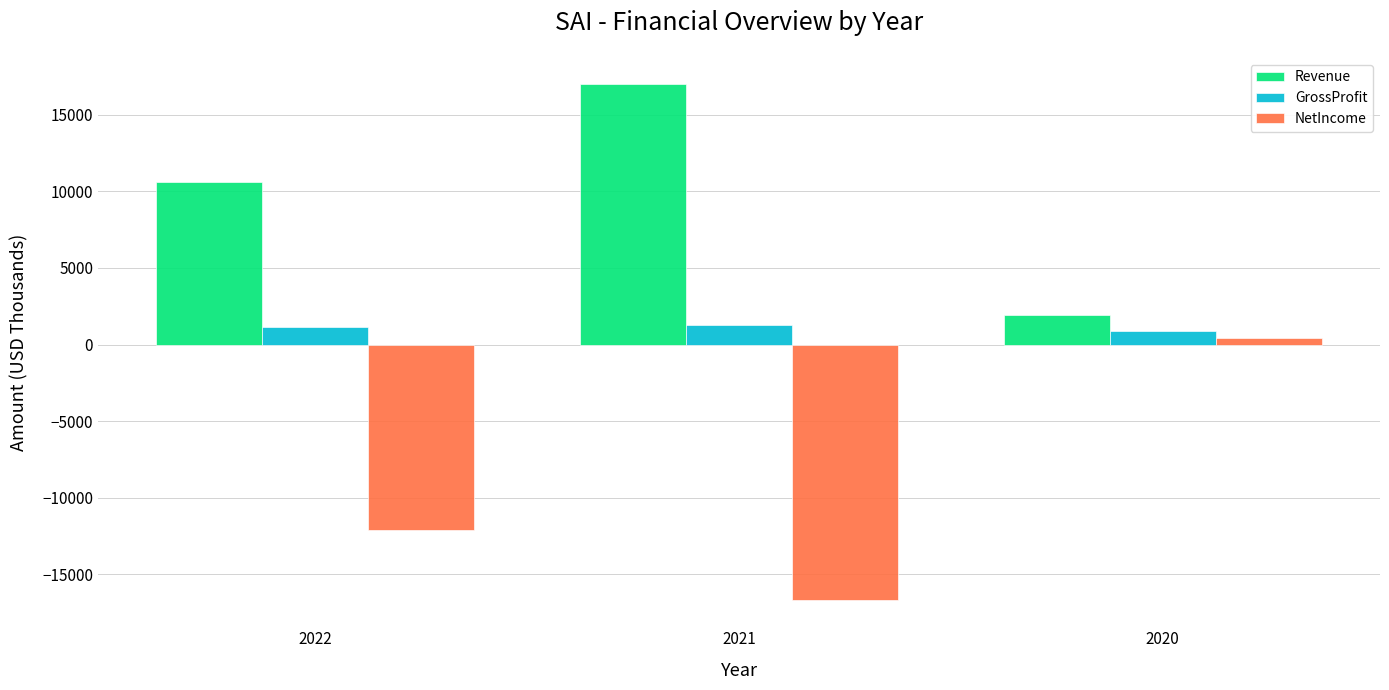

List the series in order of their peak value, highest first.

Revenue, GrossProfit, NetIncome